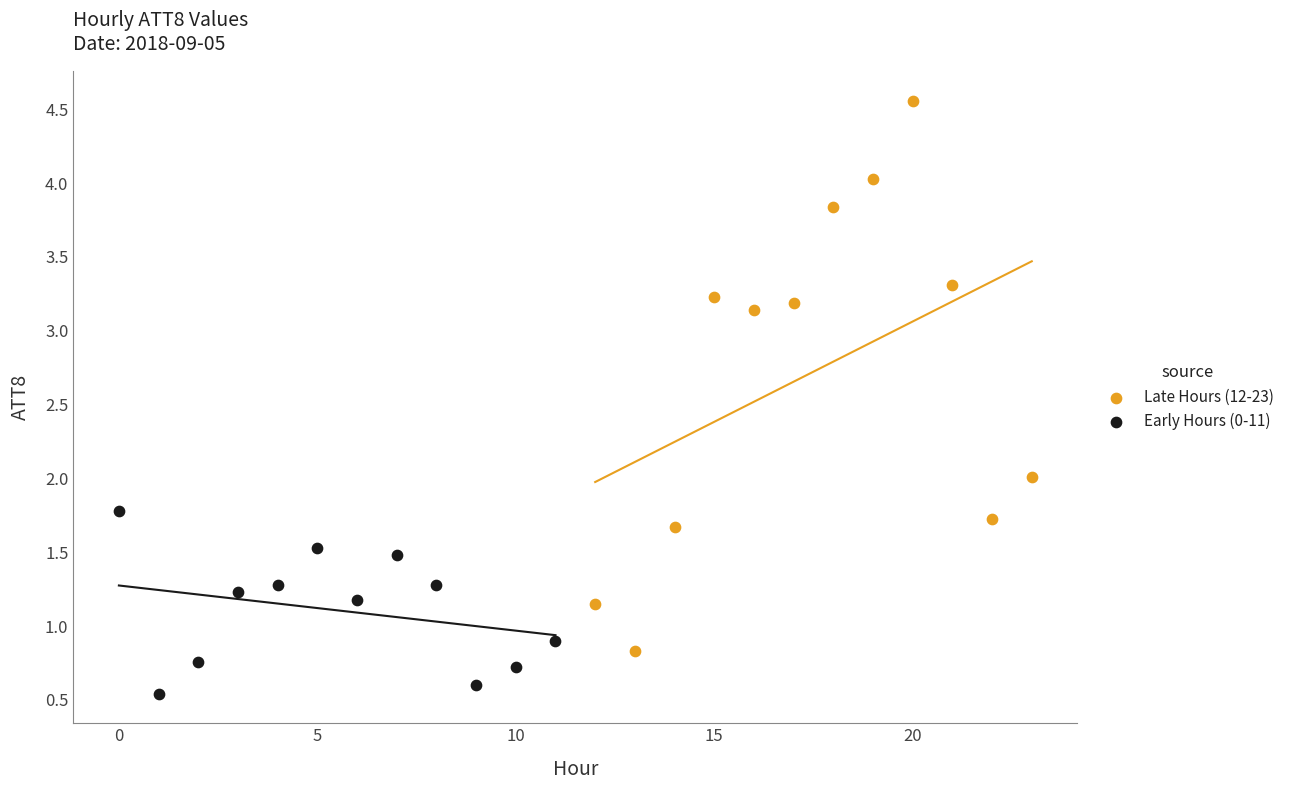

Which series has the largest Y range (max minus min)?

Late Hours (12-23)